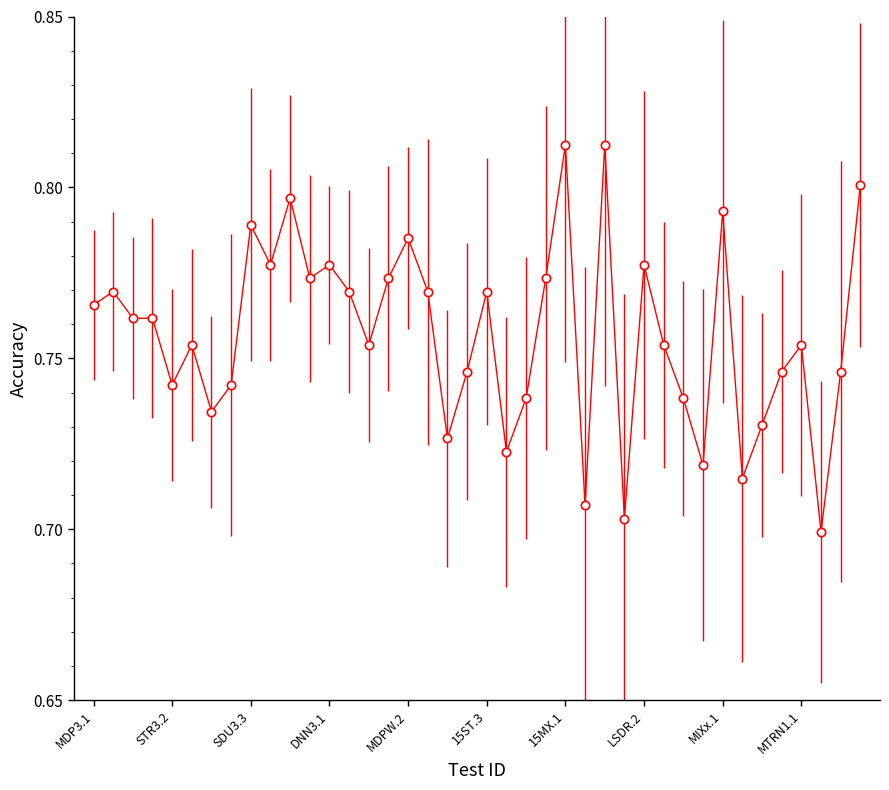

How many values are between 0 and 1?

40